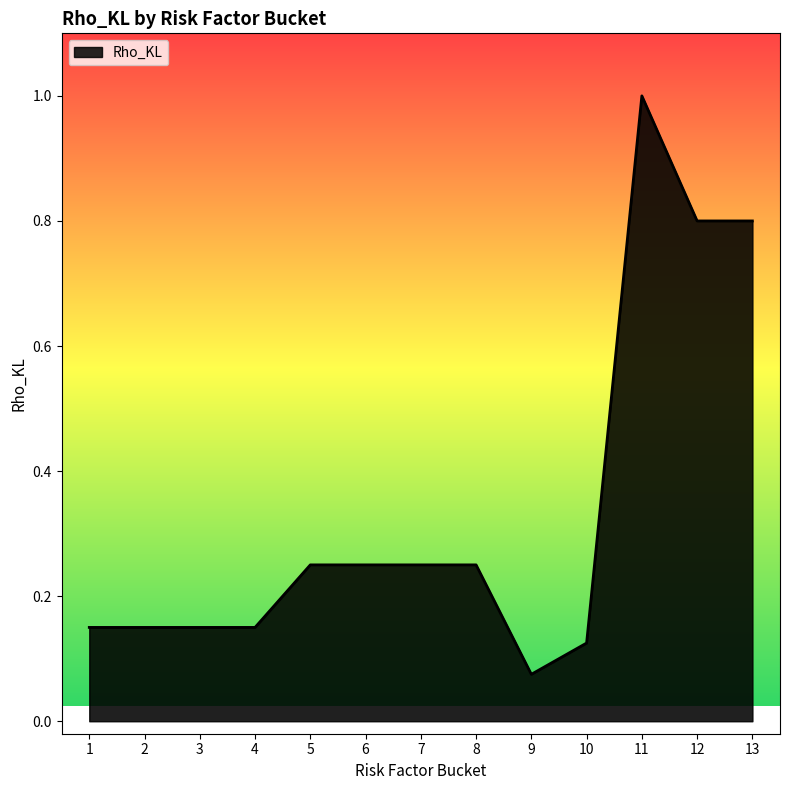

Which has a higher value, 7 or 2?

7